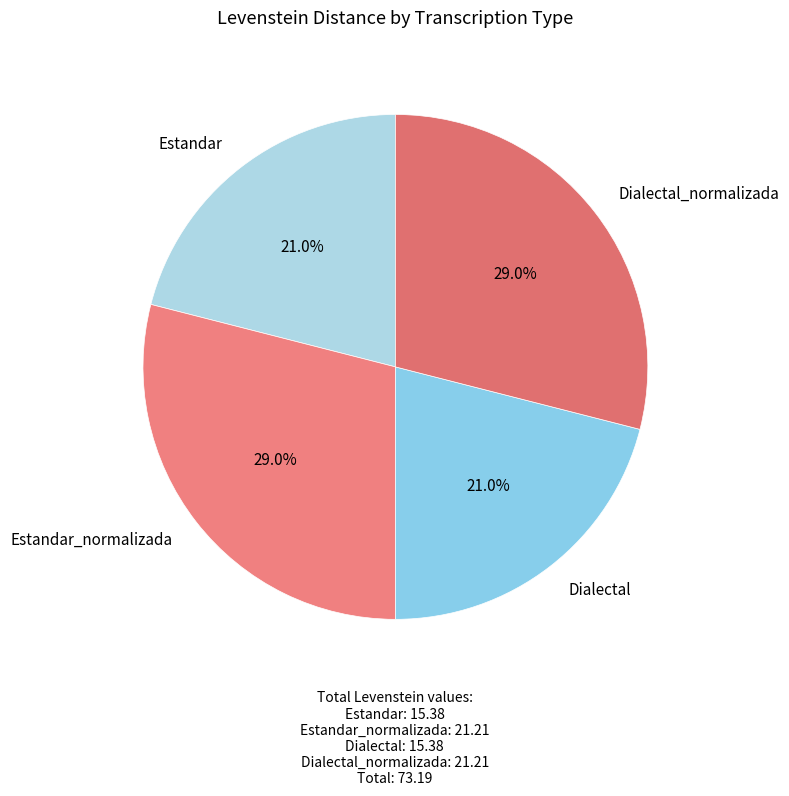

To the nearest percent, what is the difference between the Estandar_normalizada and Dialectal slice percentages?

8%